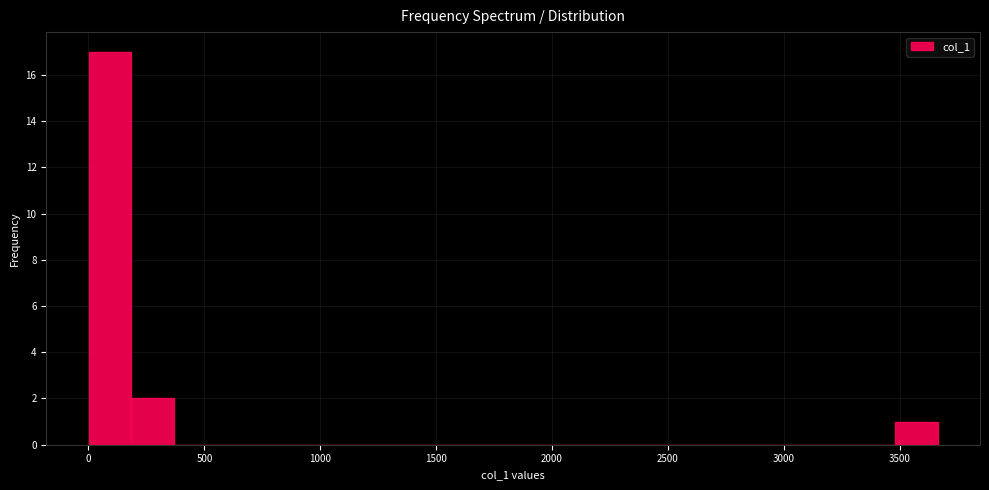

Around what value on the x-axis is the tallest bar? Give the approximate position of its centre, as read against the axis.

100